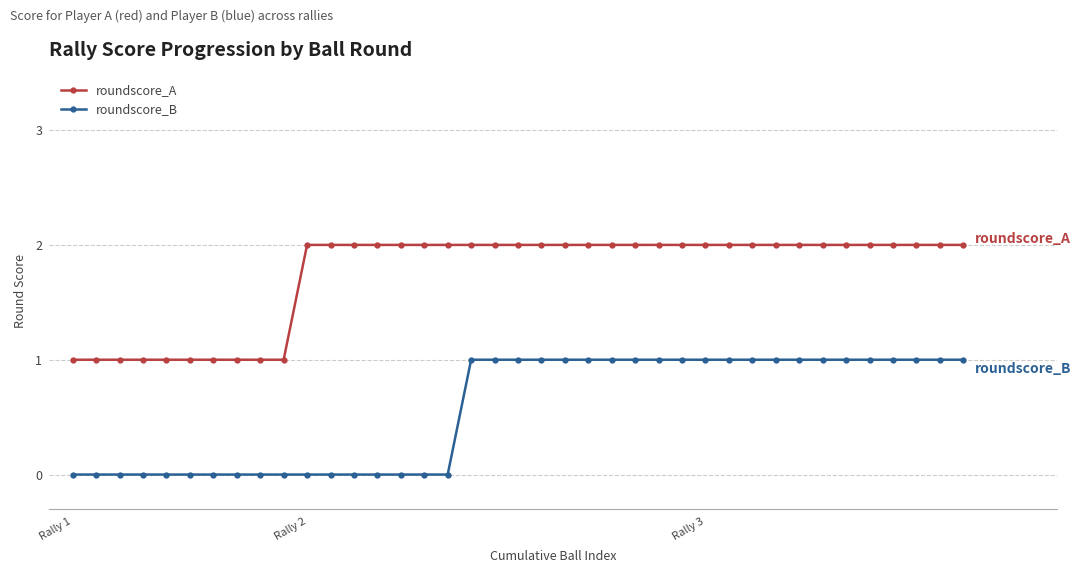

Rank the series by their average value, from highest to lowest.

roundscore_A, roundscore_B